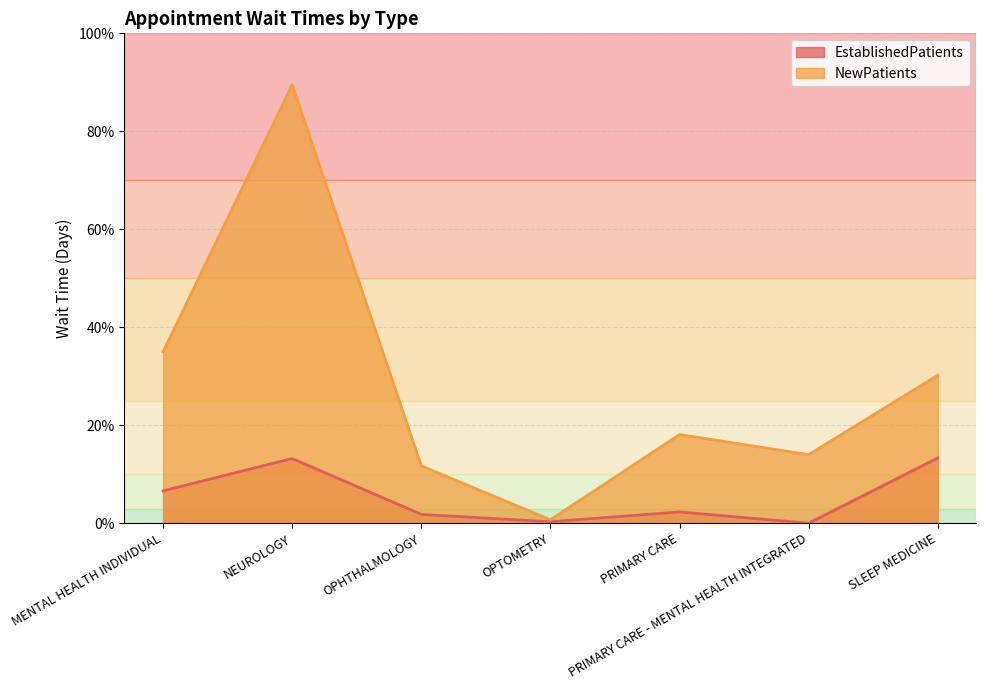

True or false: NewPatients has a value of 9.4 at SLEEP MEDICINE.

False